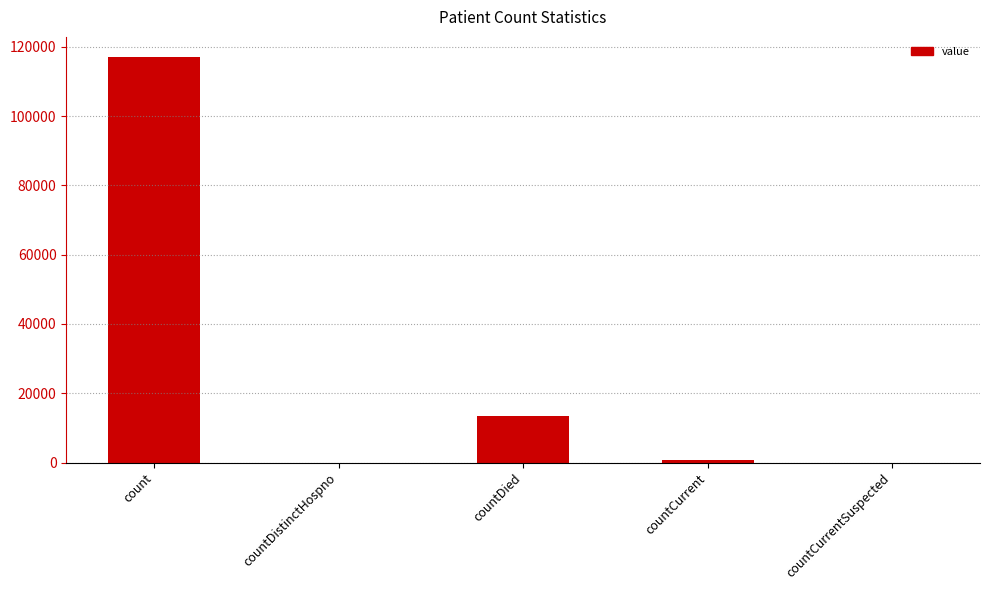

Read the value at count.

117024